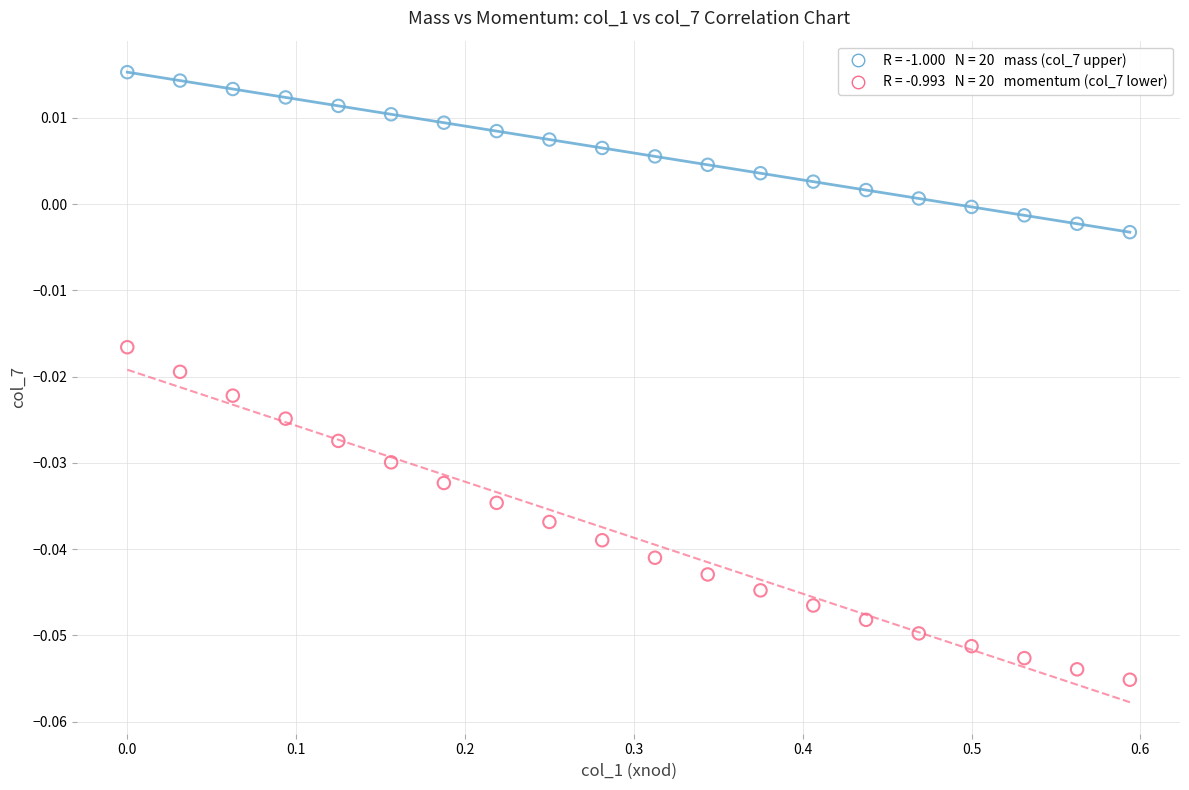

Across all data points, what is the range of X values (max minus min)?

0.6